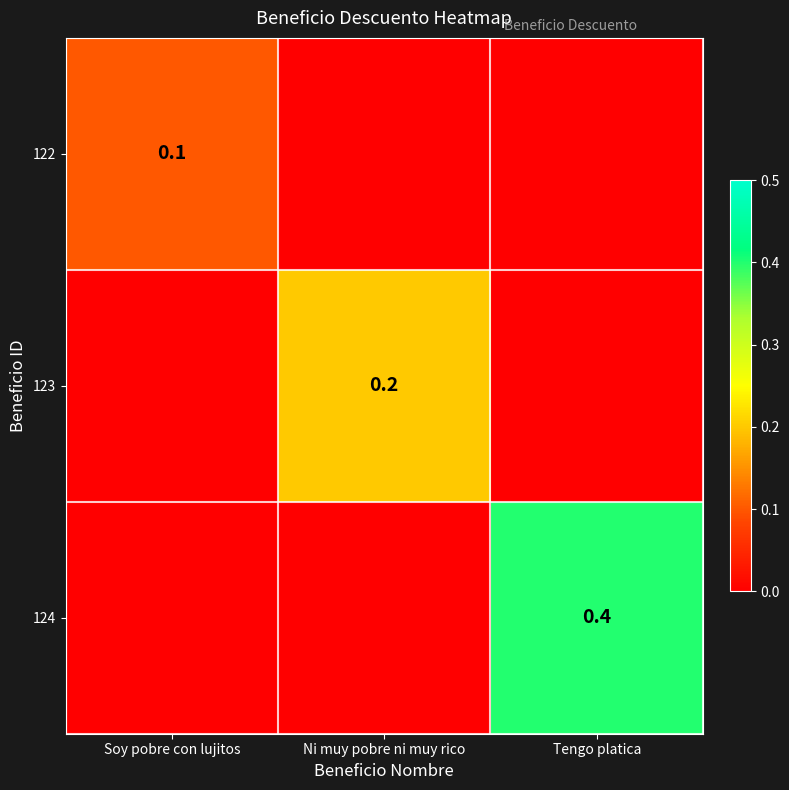

The value of 123 at Ni muy pobre ni muy rico is 0.2. True or false?

True